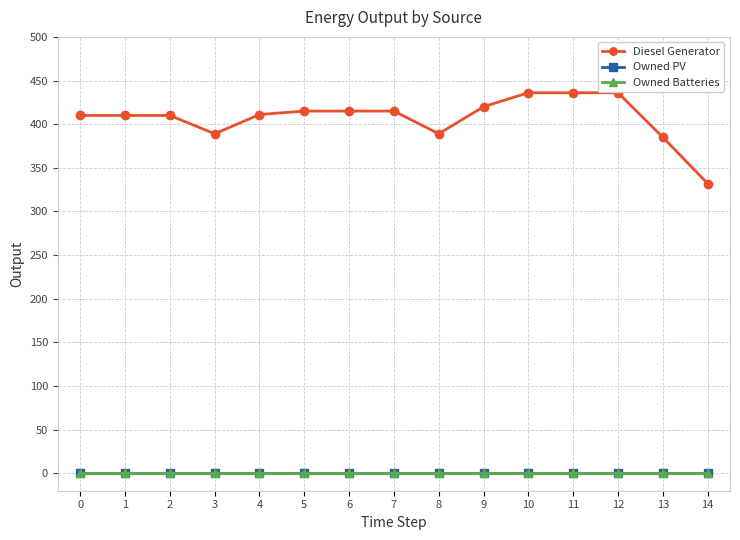

What is the sum of all Diesel Generator values?

6109